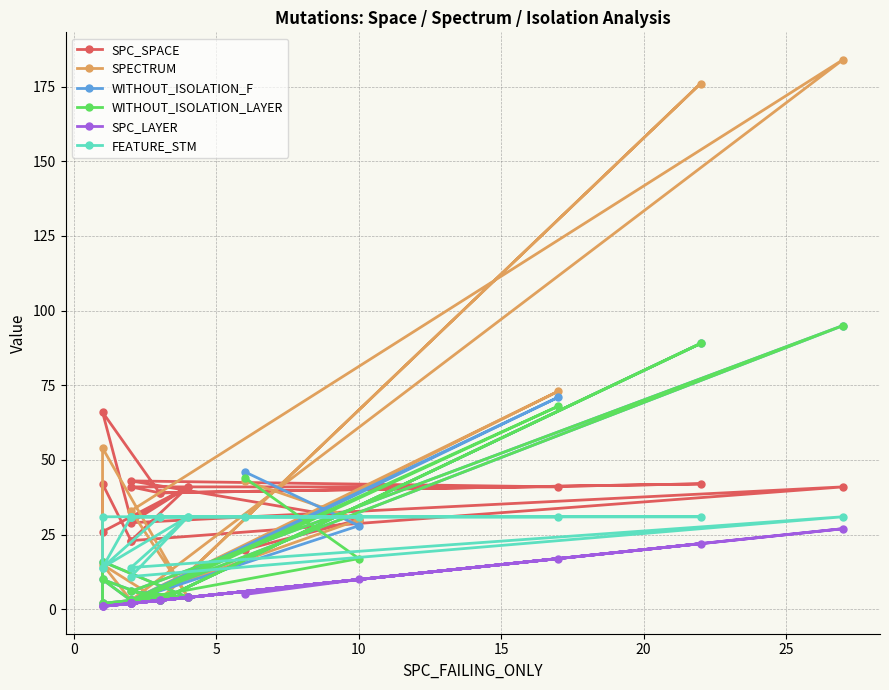

True or false: FEATURE_STM has a value of 20 at 5.

False